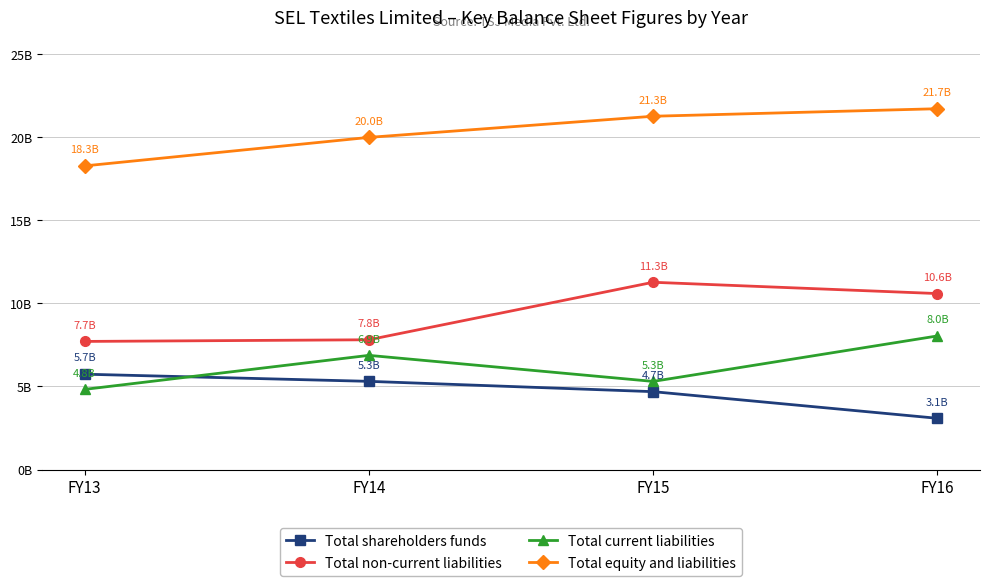

What are all the series names shown in the legend?

Total shareholders funds, Total non-current liabilities, Total current liabilities, Total equity and liabilities